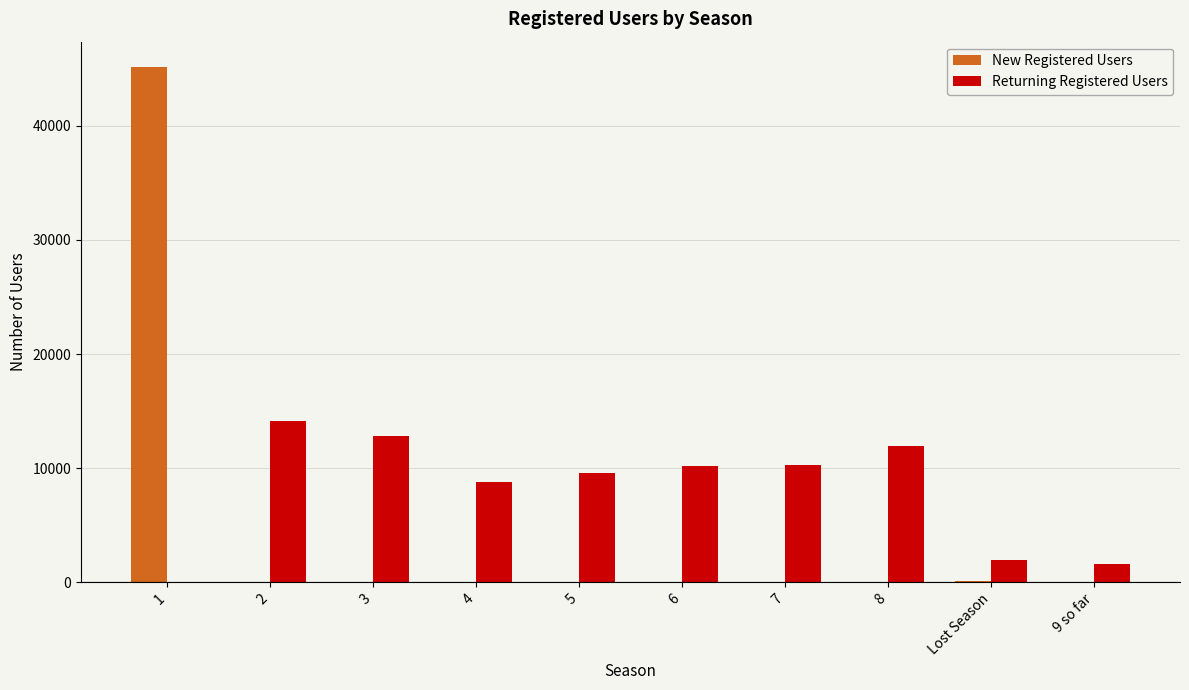

How many values in Returning Registered Users are above zero?

9